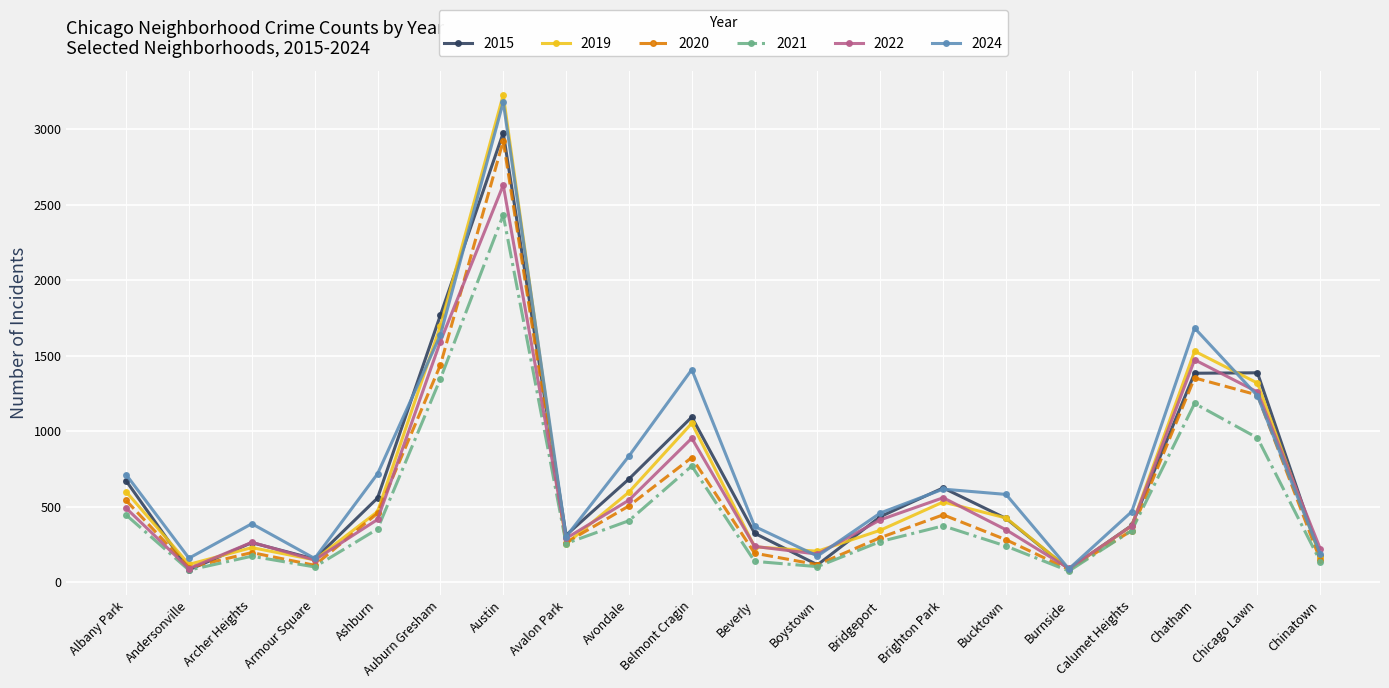

Which category has the highest value across all series?

Austin